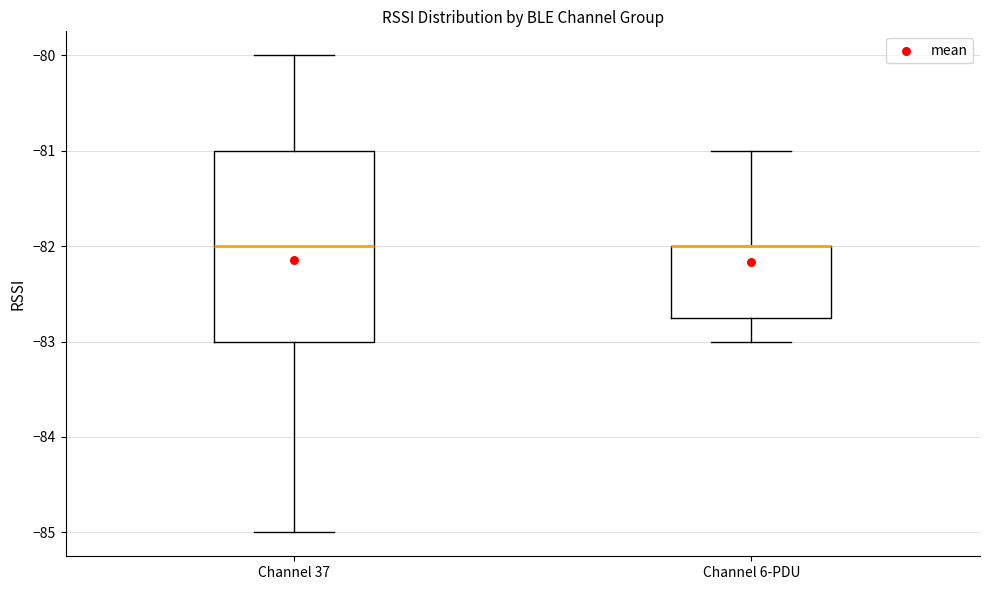

Comparing the boxes themselves (not the whiskers), which one is the tallest?

Channel 37